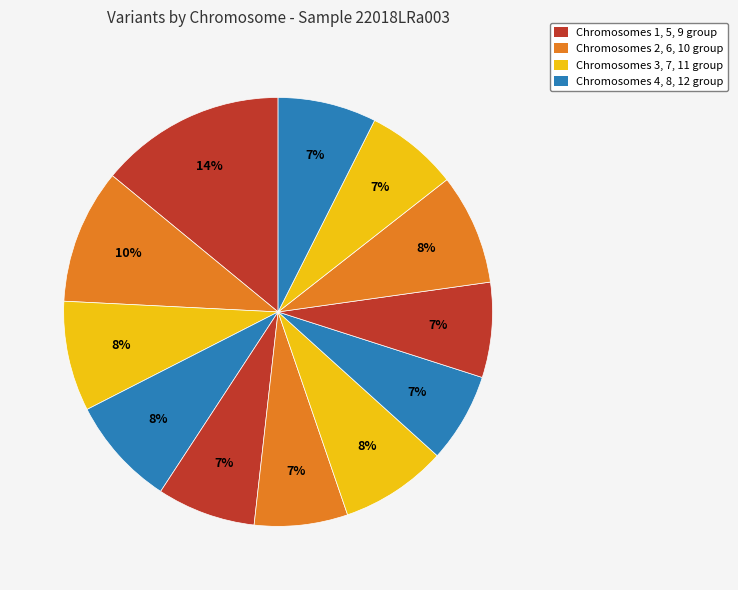

How many slices are in this pie chart?

12